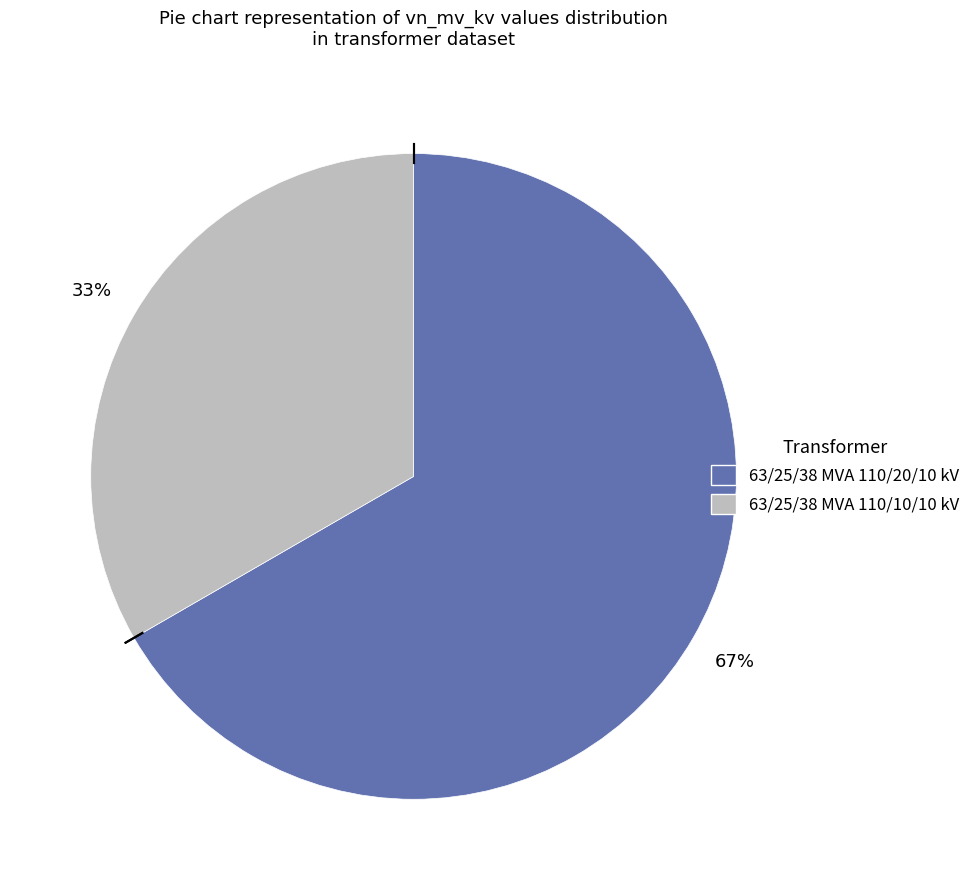

The 63/25/38 MVA 110/20/10 kV slice represents 76% of the pie. True or false?

False